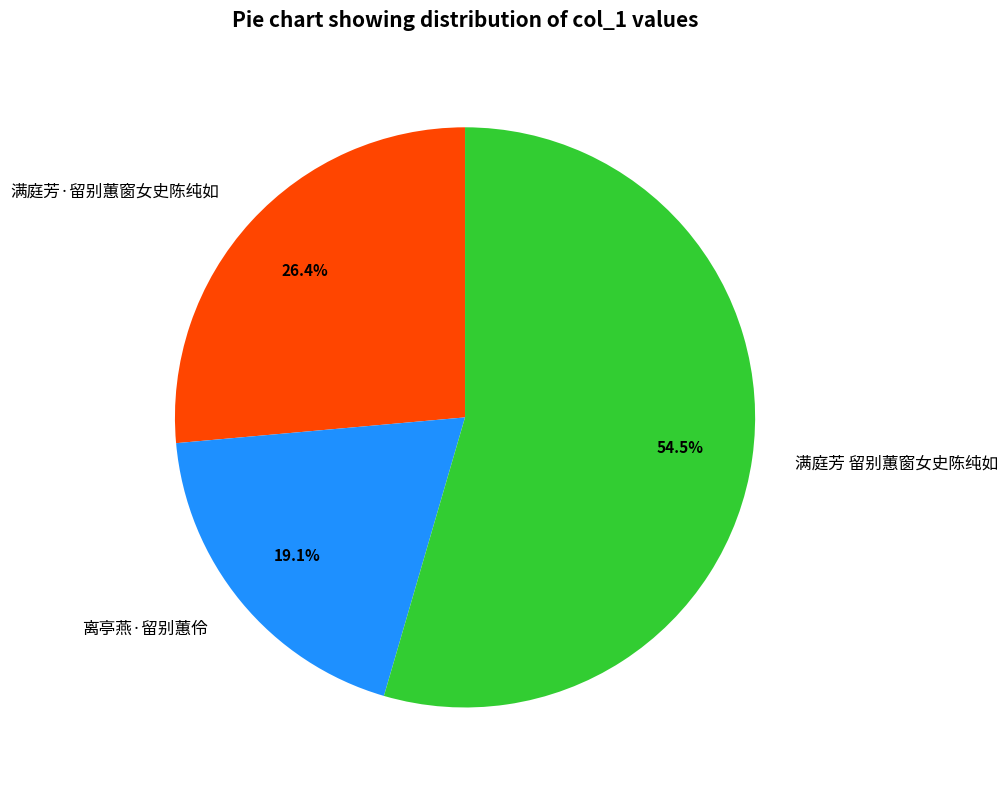

To the nearest percent, what is the average slice percentage?

33%